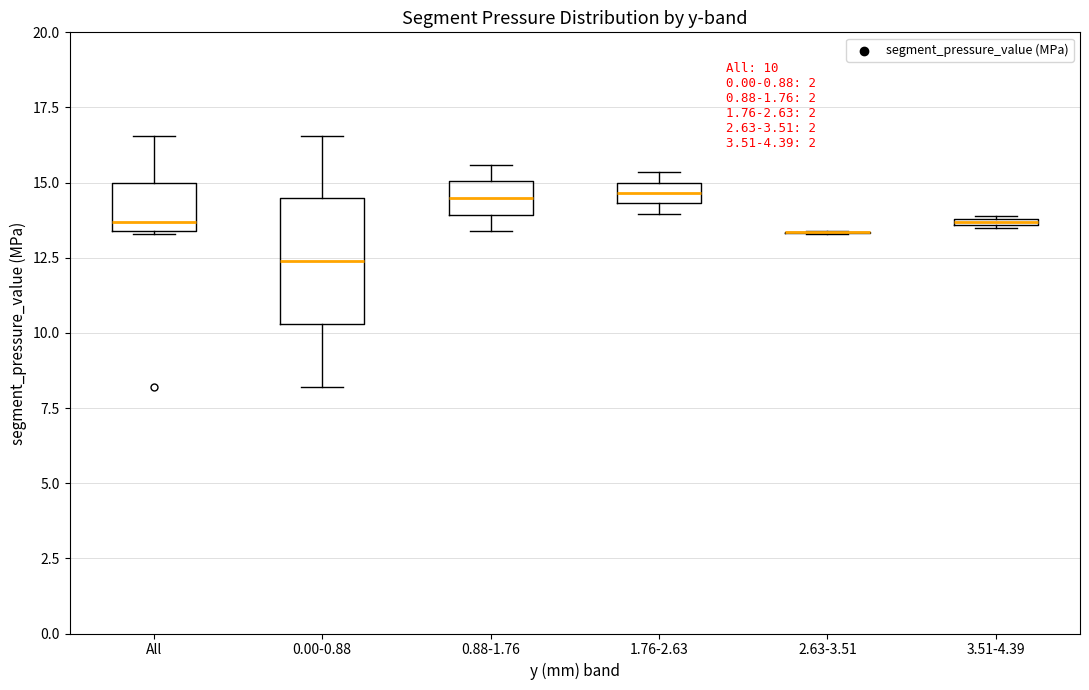

Which box is the tallest, from its lower edge to its upper edge?

0.00-0.88